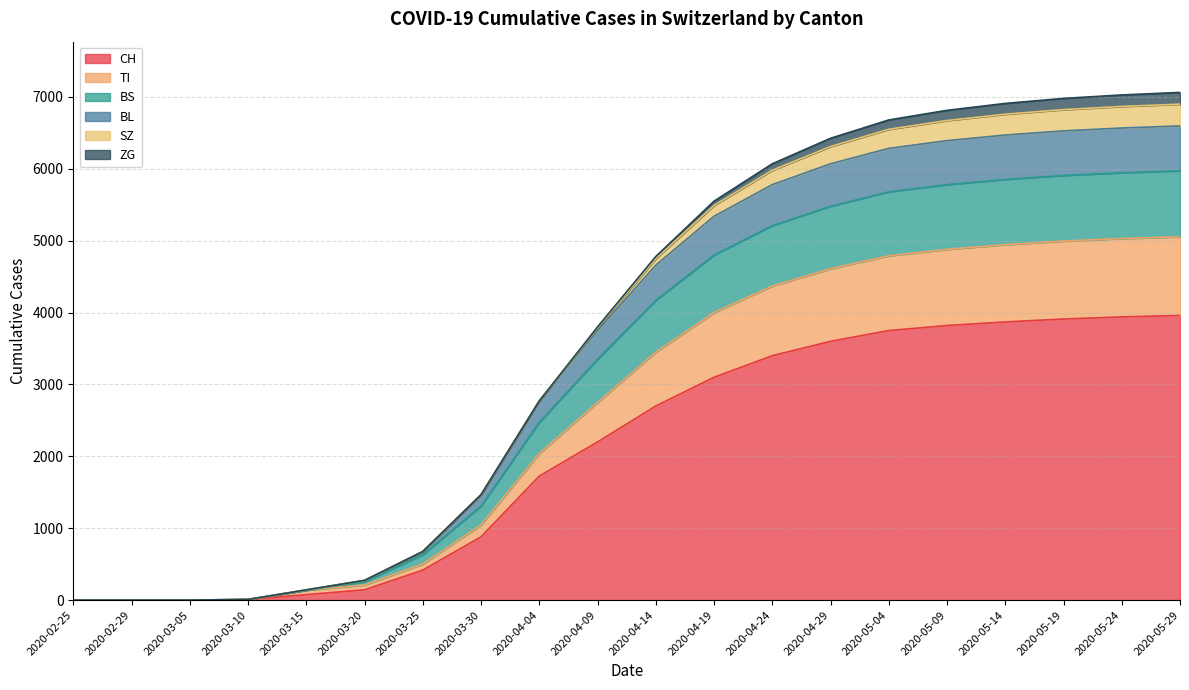

What is the maximum value for CH?

3960